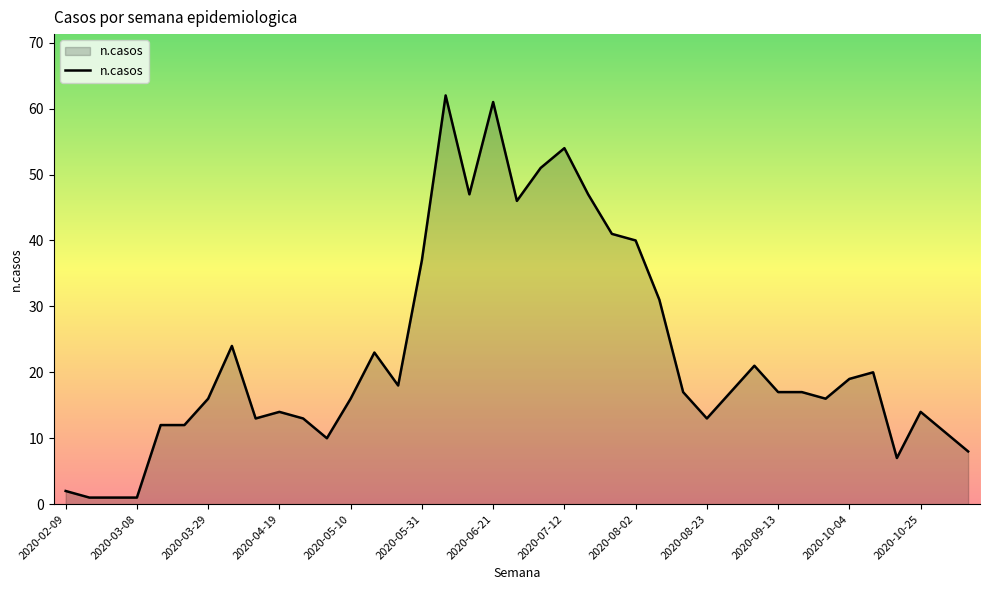

What is the difference between the maximum and minimum values?

61